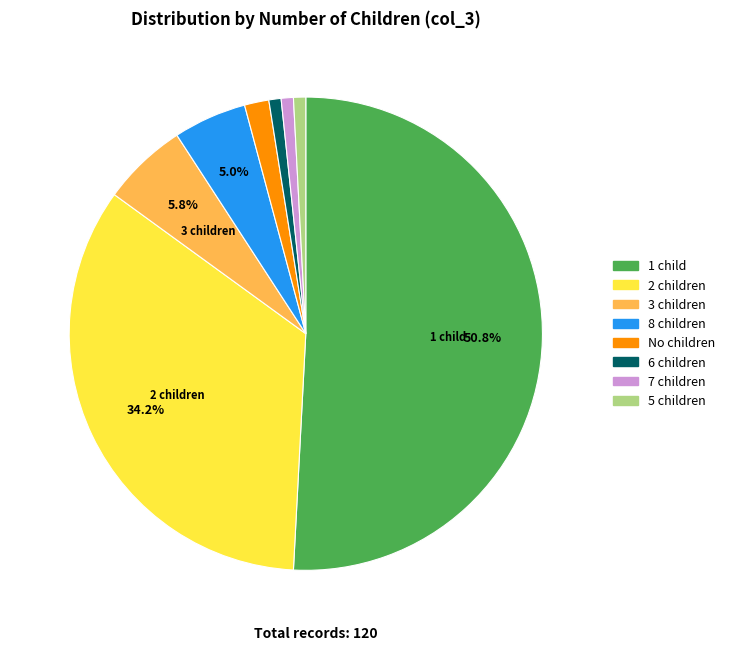

Does any single category account for the majority?

Yes